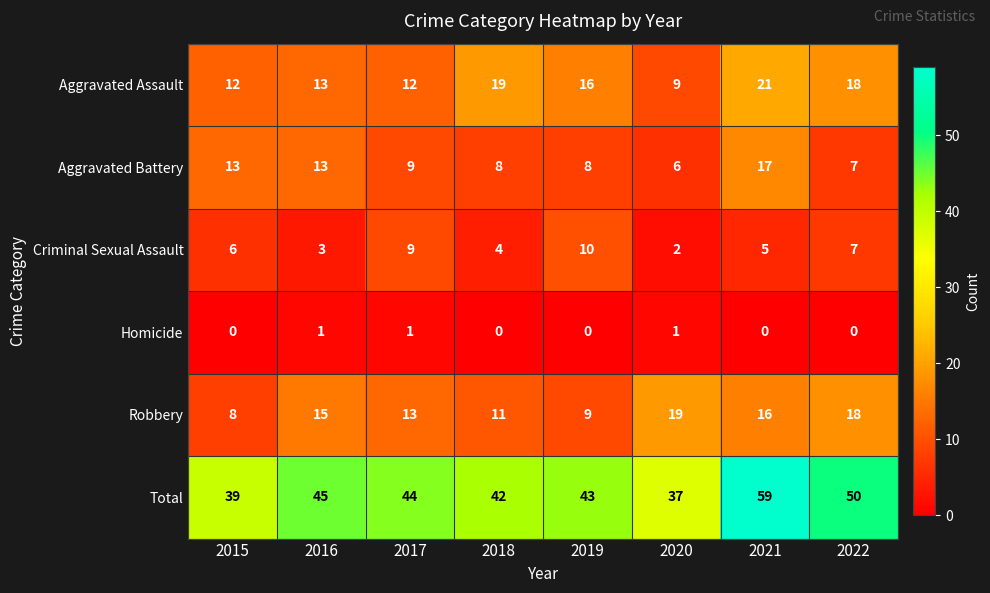

The Aggravated Battery series shows 4 at 2022. True or false?

False